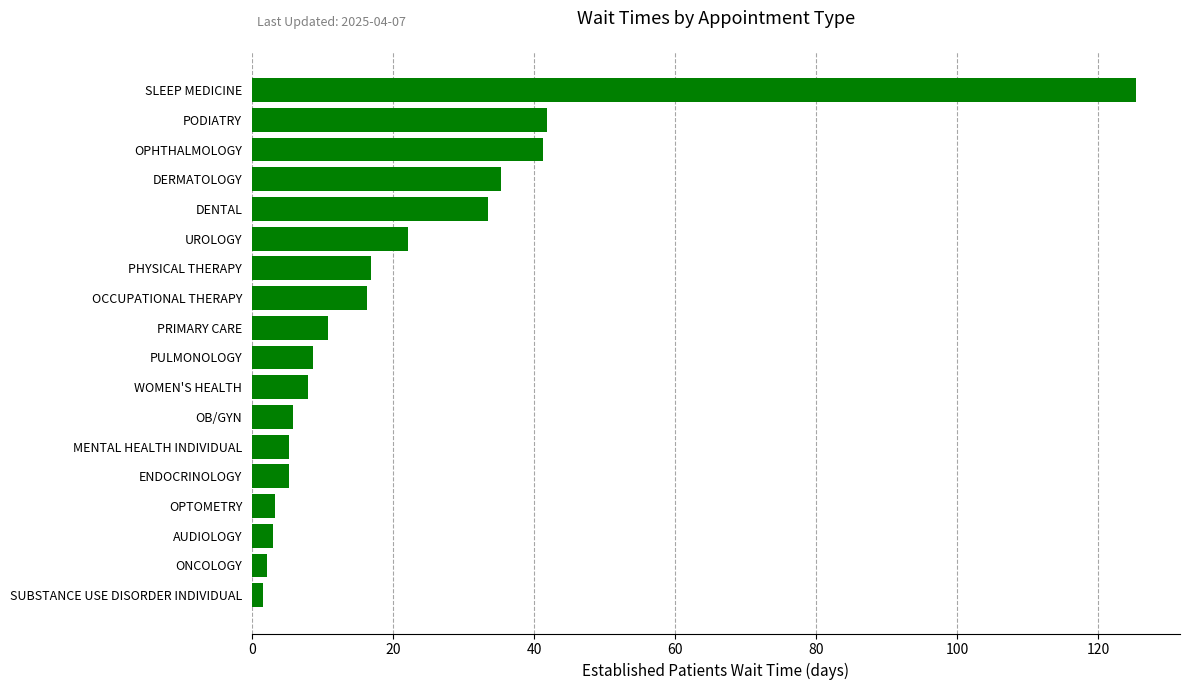

How many bars are there in total?

18